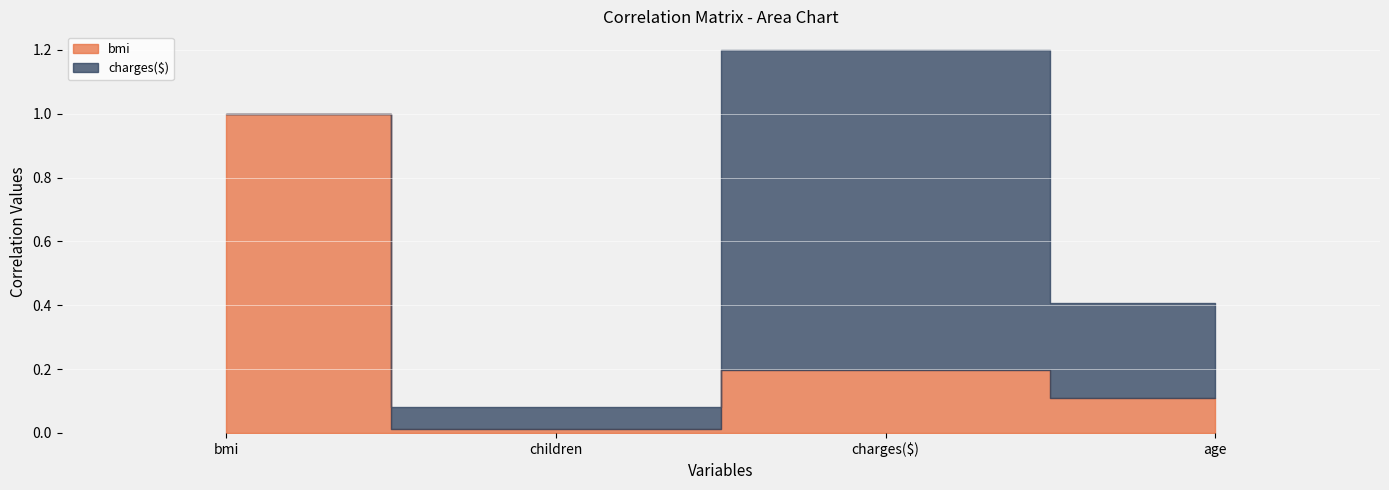

True or false: charges($) has more than 1 points higher than both neighbors.

False